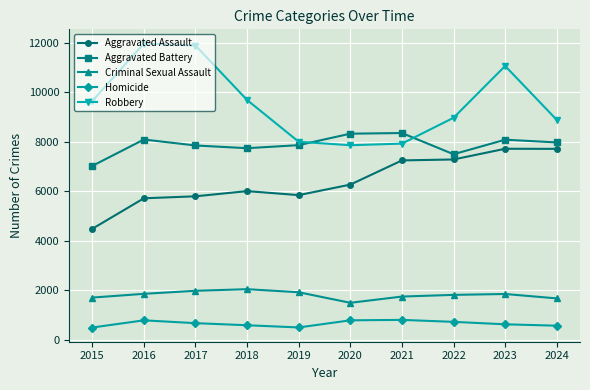

Between 2016 and 2021, which series saw the biggest shift?

Robbery